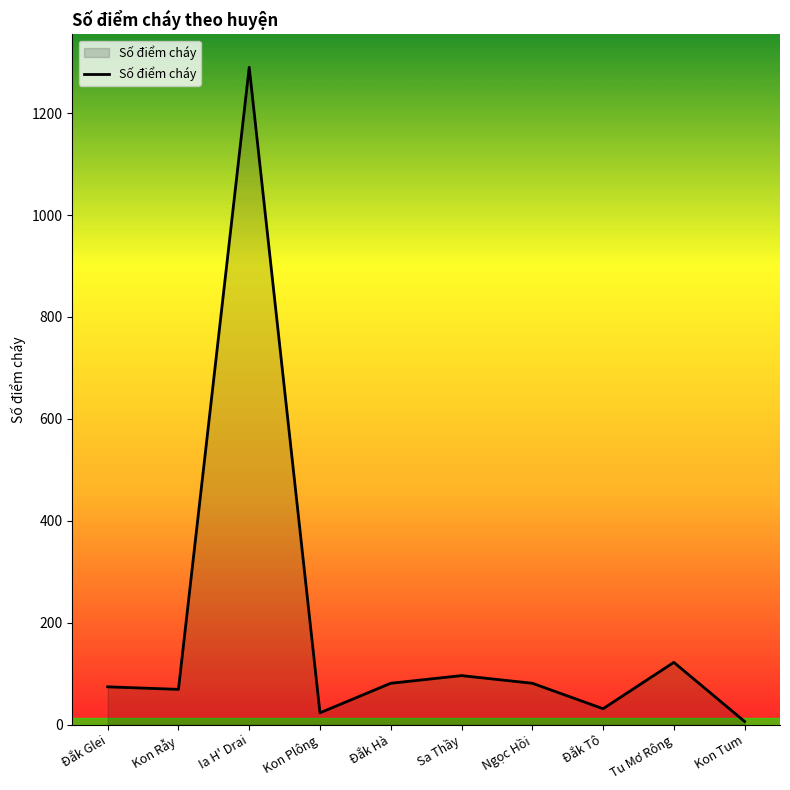

True or false: the data shows 1290 at Ia H' Drai.

True